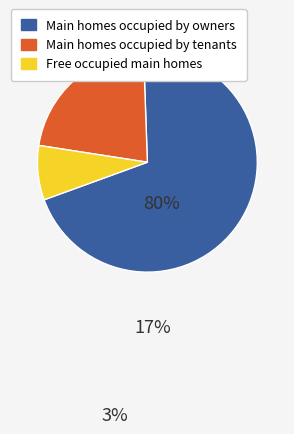

Is there any slice that represents more than half of the pie?

Yes